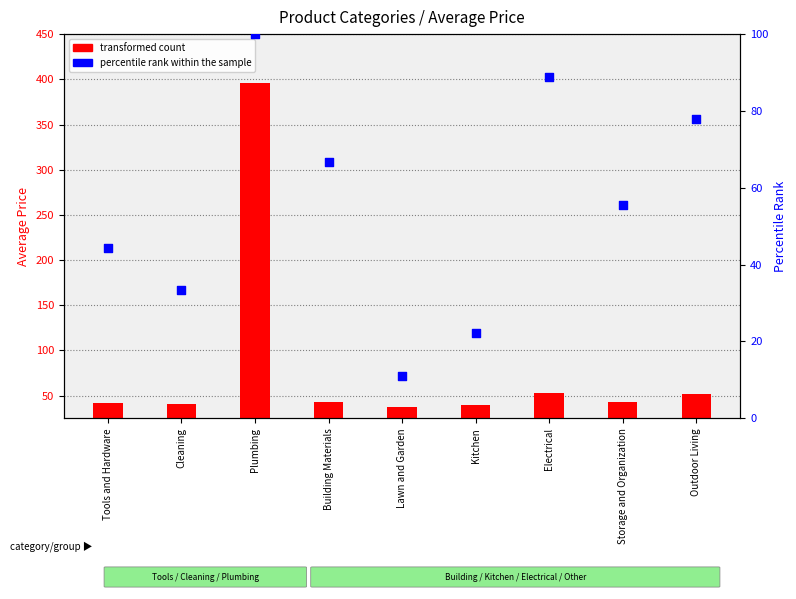

What is the change in value from Lawn and Garden to Outdoor Living?

+66.7